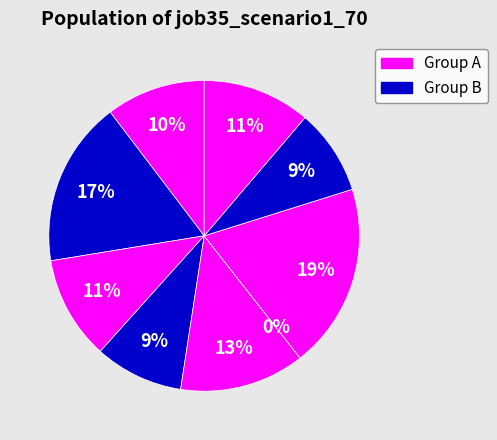

Does cn12 represent more than half of the total?

No